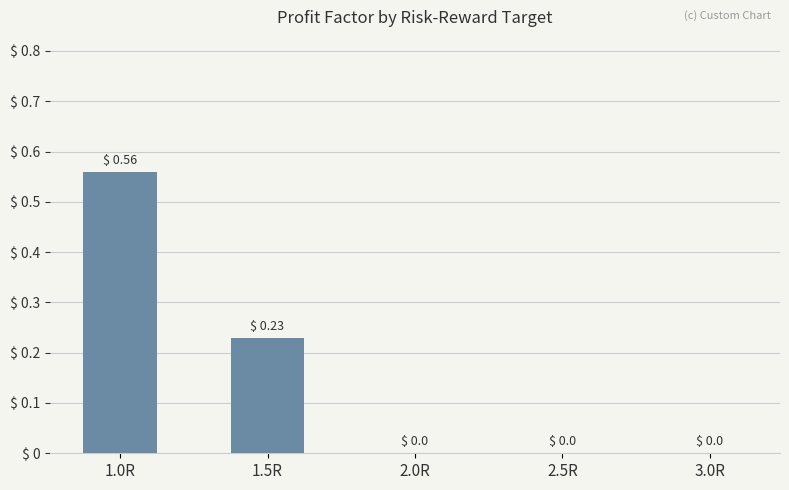

How many values are between 0 and 1?

5